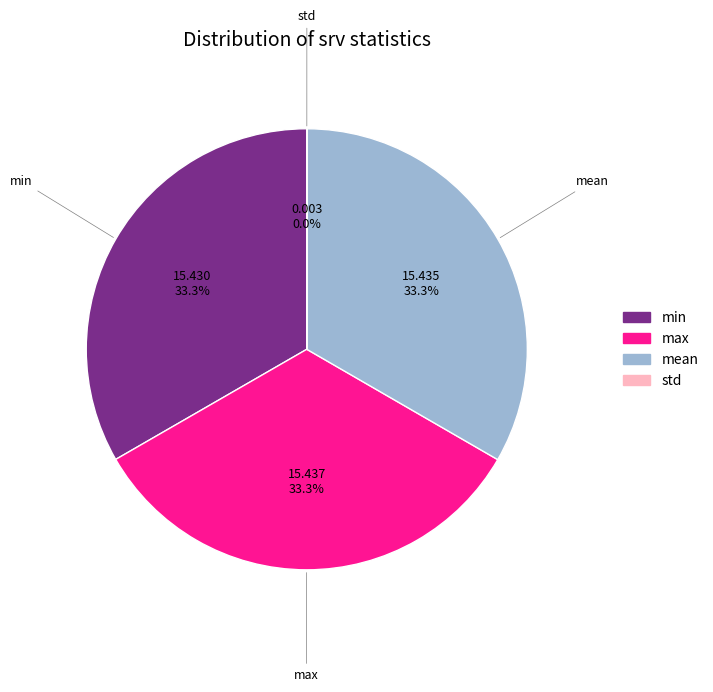

Is there any slice that represents more than half of the pie?

No